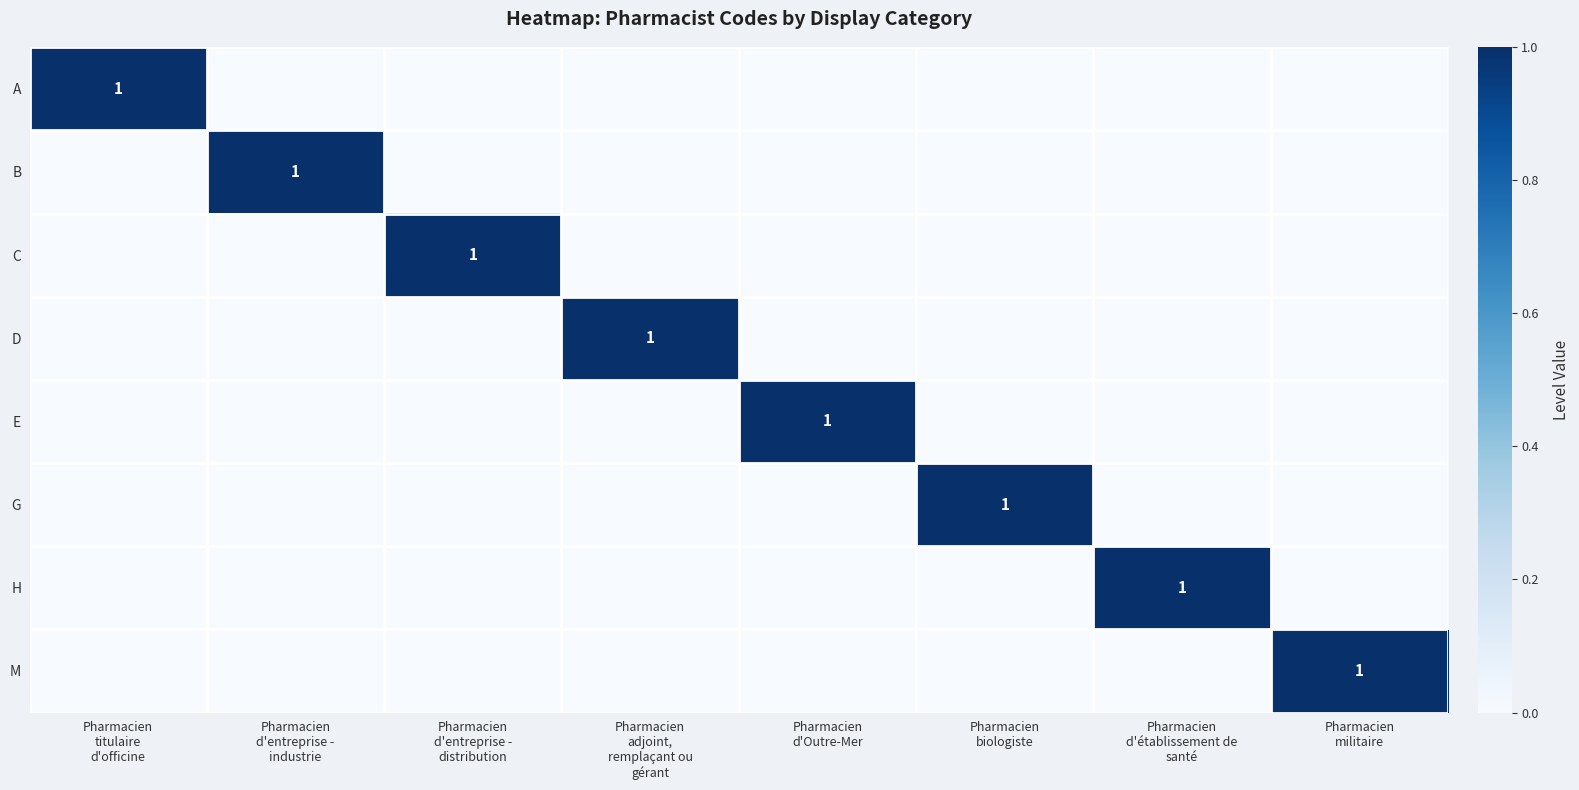

Is it true that H equals 0 at Pharmacien d'entreprise - industrie?

True